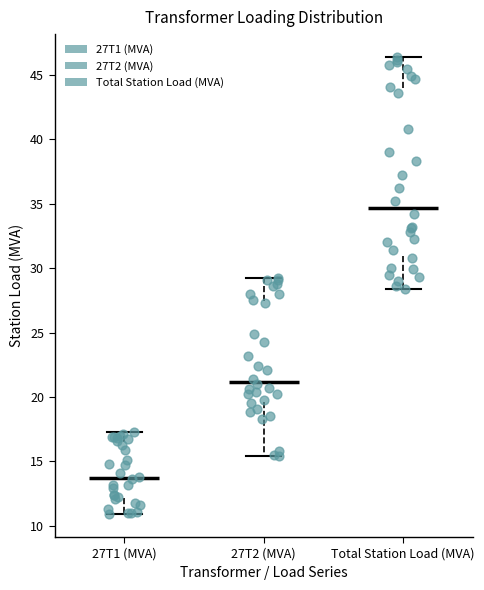

Comparing the boxes themselves (not the whiskers), which one is the tallest?

Total Station Load (MVA)